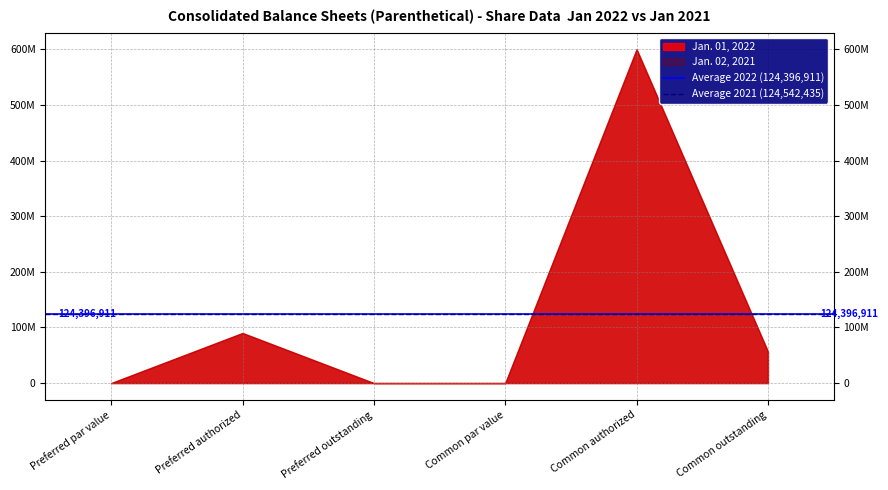

Which has a higher value, Preferred authorized or Preferred par value?

Preferred authorized